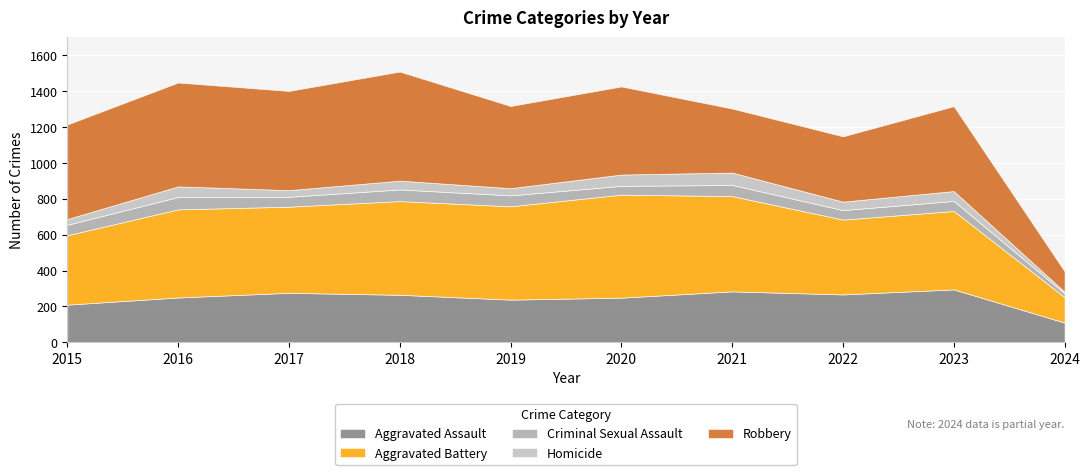

In Homicide, how many points are higher than both neighbors (excluding endpoints)?

4